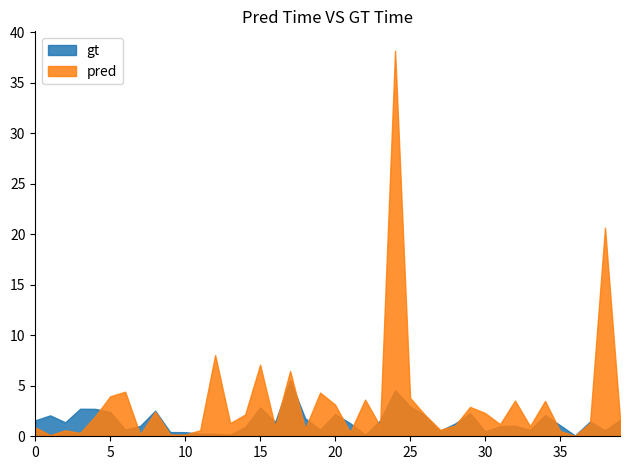

List the series in order of their peak value, lowest first.

gt, pred